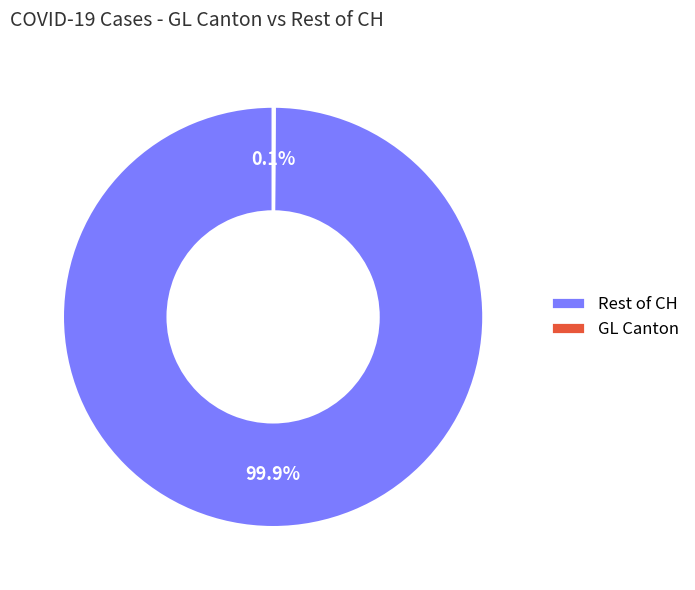

Is Rest of CH the majority of the pie?

Yes